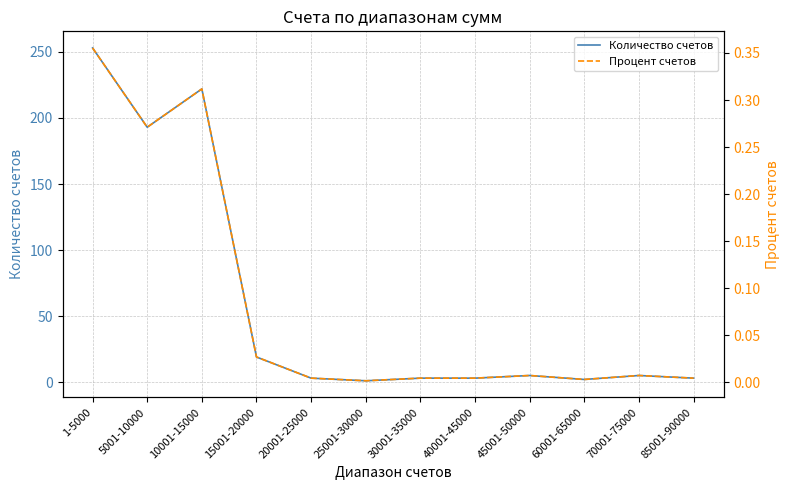

True or false: Процент счетов and Количество счетов cross at least once.

False